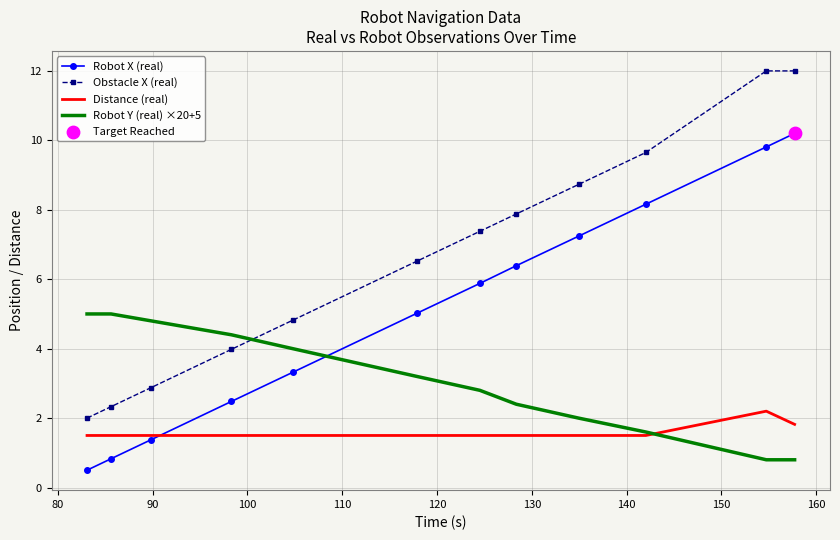

Which series has the widest spread of values?

Obstacle X (real)